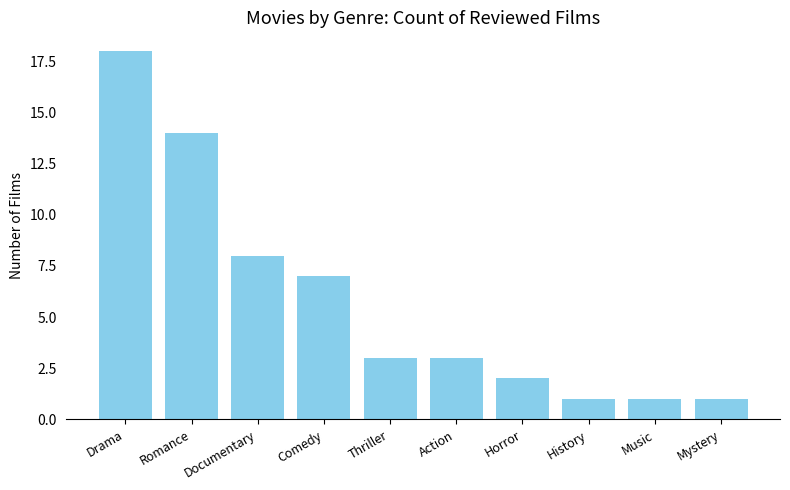

What is the label of the 3rd bar from the right?

History